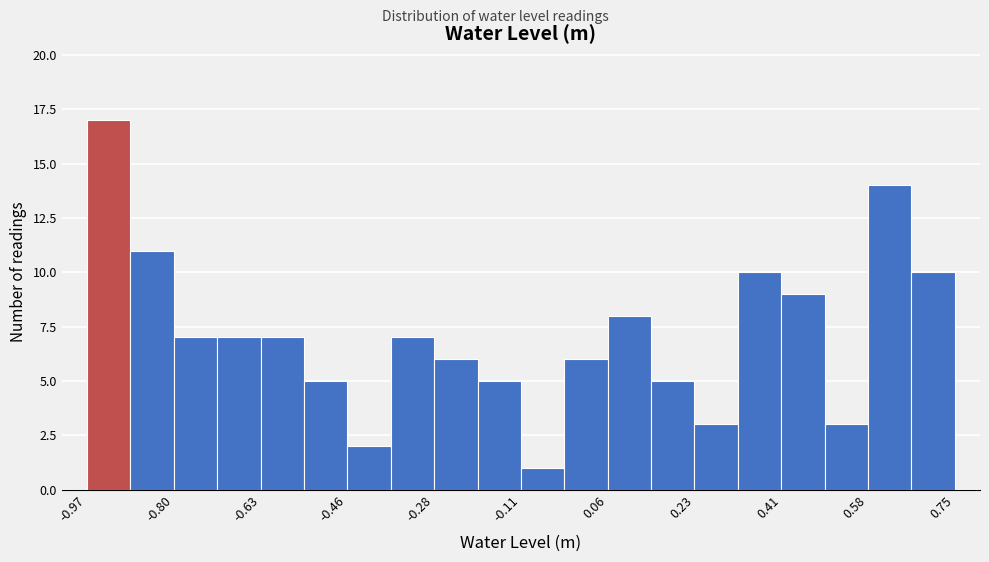

How tall is the bar that spans 0.14 to 0.24 on the x-axis? Neither the bar edges nor the heights are printed on the chart, so give them approximately, as read against the axes.

5